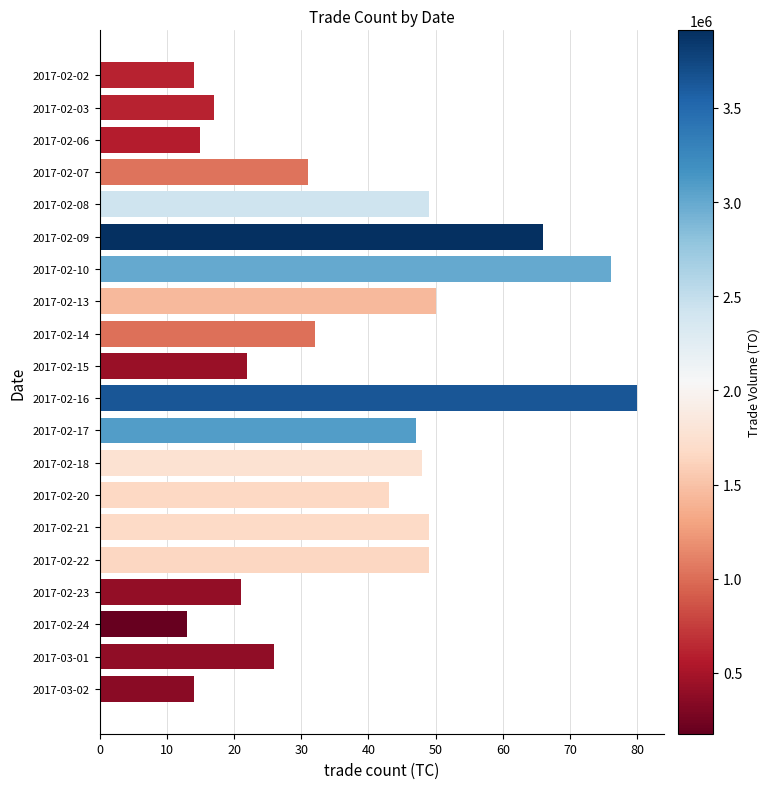

The chart shows a value of 75 at 2017-02-13. True or false?

False